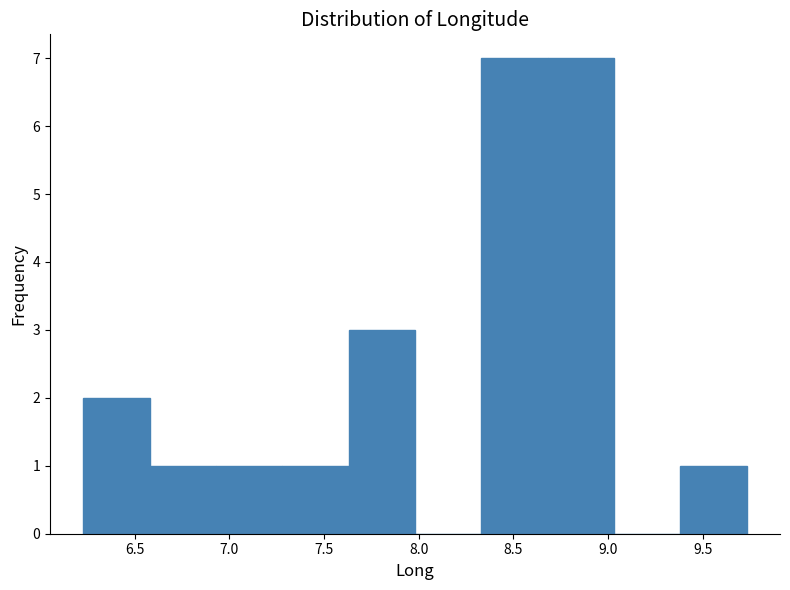

Reading left to right, list every bar in this chart as the range it spans on the x-axis followed by its height. Neither the bar edges nor the heights are printed on the chart, so give them approximately, as read against the axes.

6.25 to 6.60: 2
6.60 to 6.95: 1
6.95 to 7.30: 1
7.30 to 7.65: 1
7.65 to 8.00: 3
8.00 to 8.35: 0
8.35 to 8.70: 7
8.70 to 9.05: 7
9.05 to 9.40: 0
9.40 to 9.75: 1